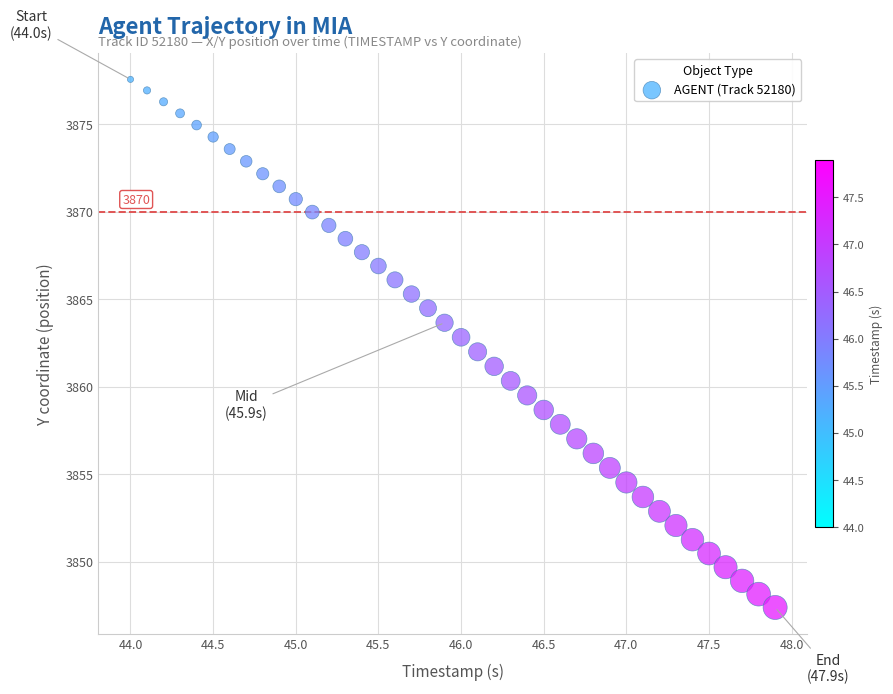

What is the range of X values (max minus min)?

3.9